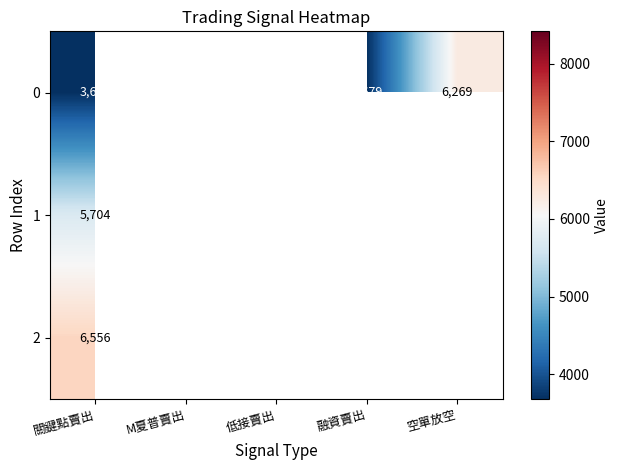

True or false: 0 has a value of 6269 at 空單放空.

True